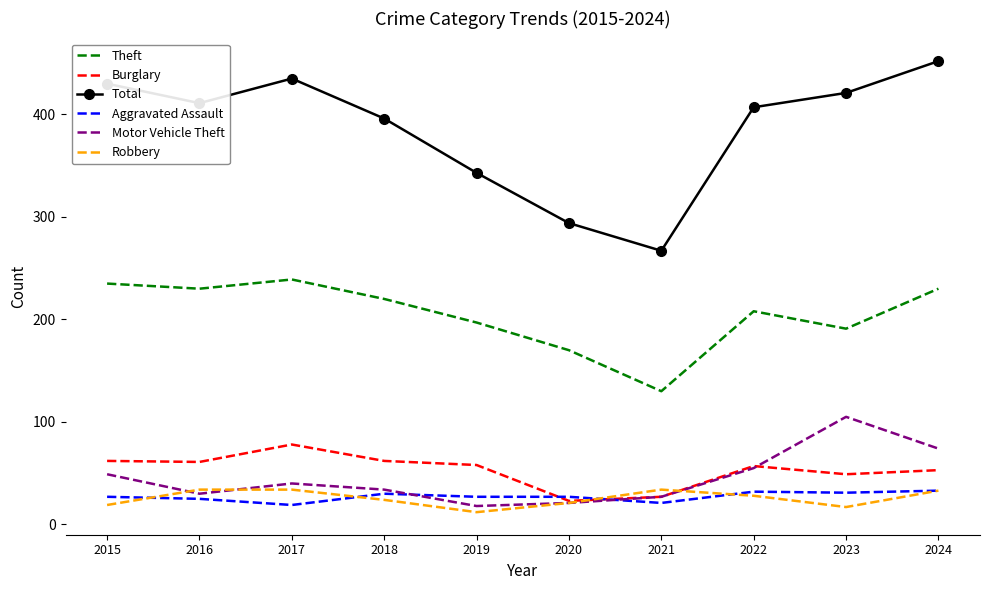

What is the total value across all series at 2023?

814